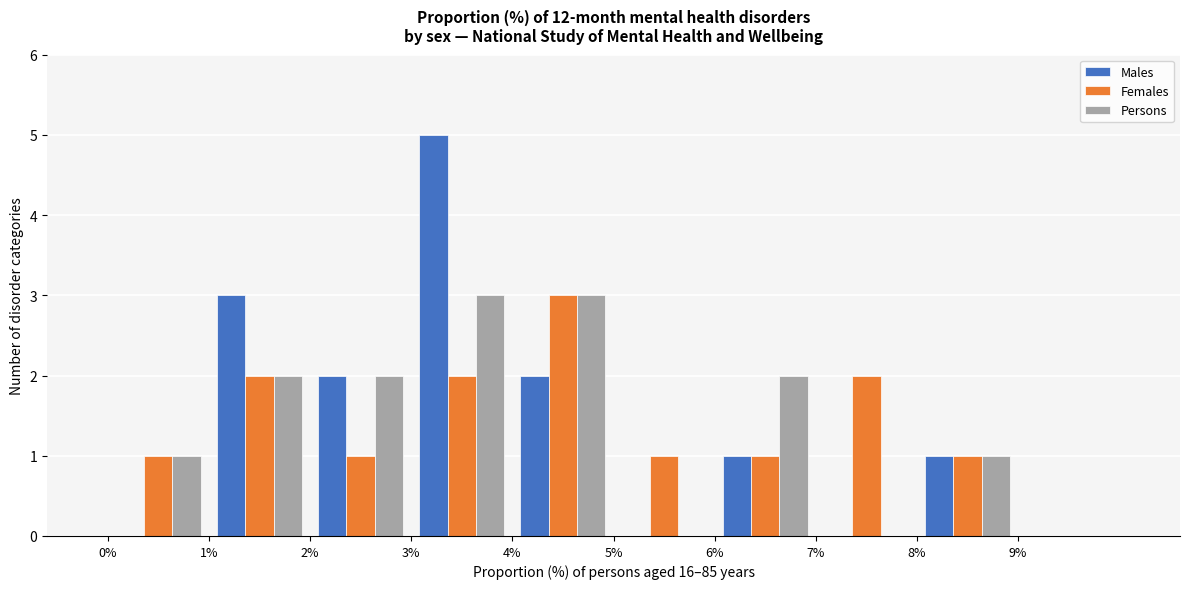

In the Females series, which range on the x-axis has the tallest bar?

4 to 5